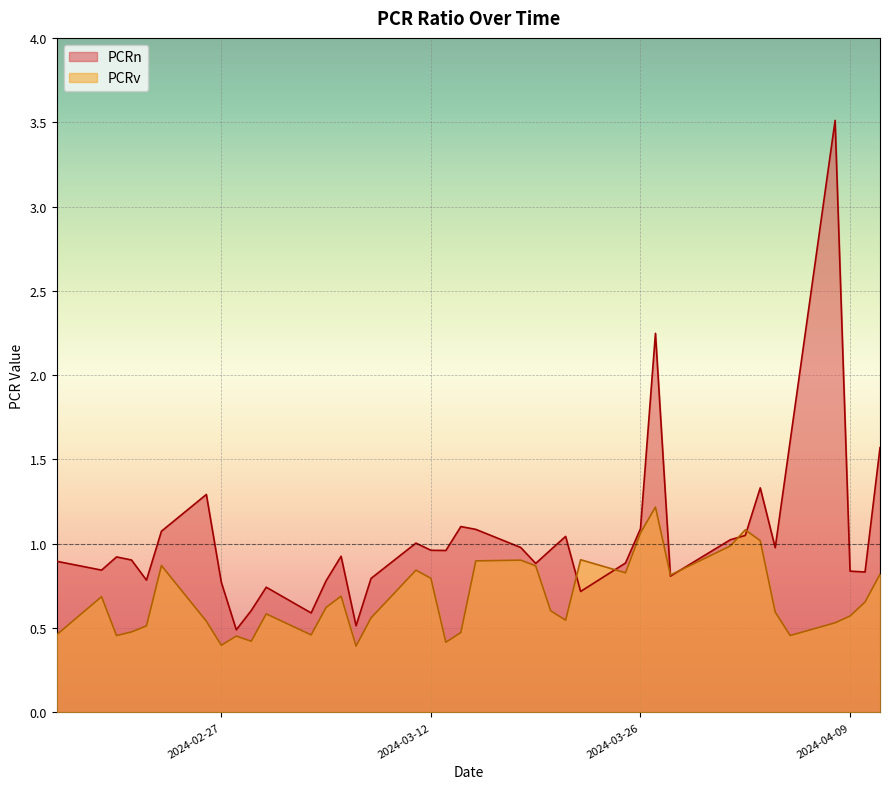

What is the difference between the maximum and second lowest values in the PCRn series?

3.0